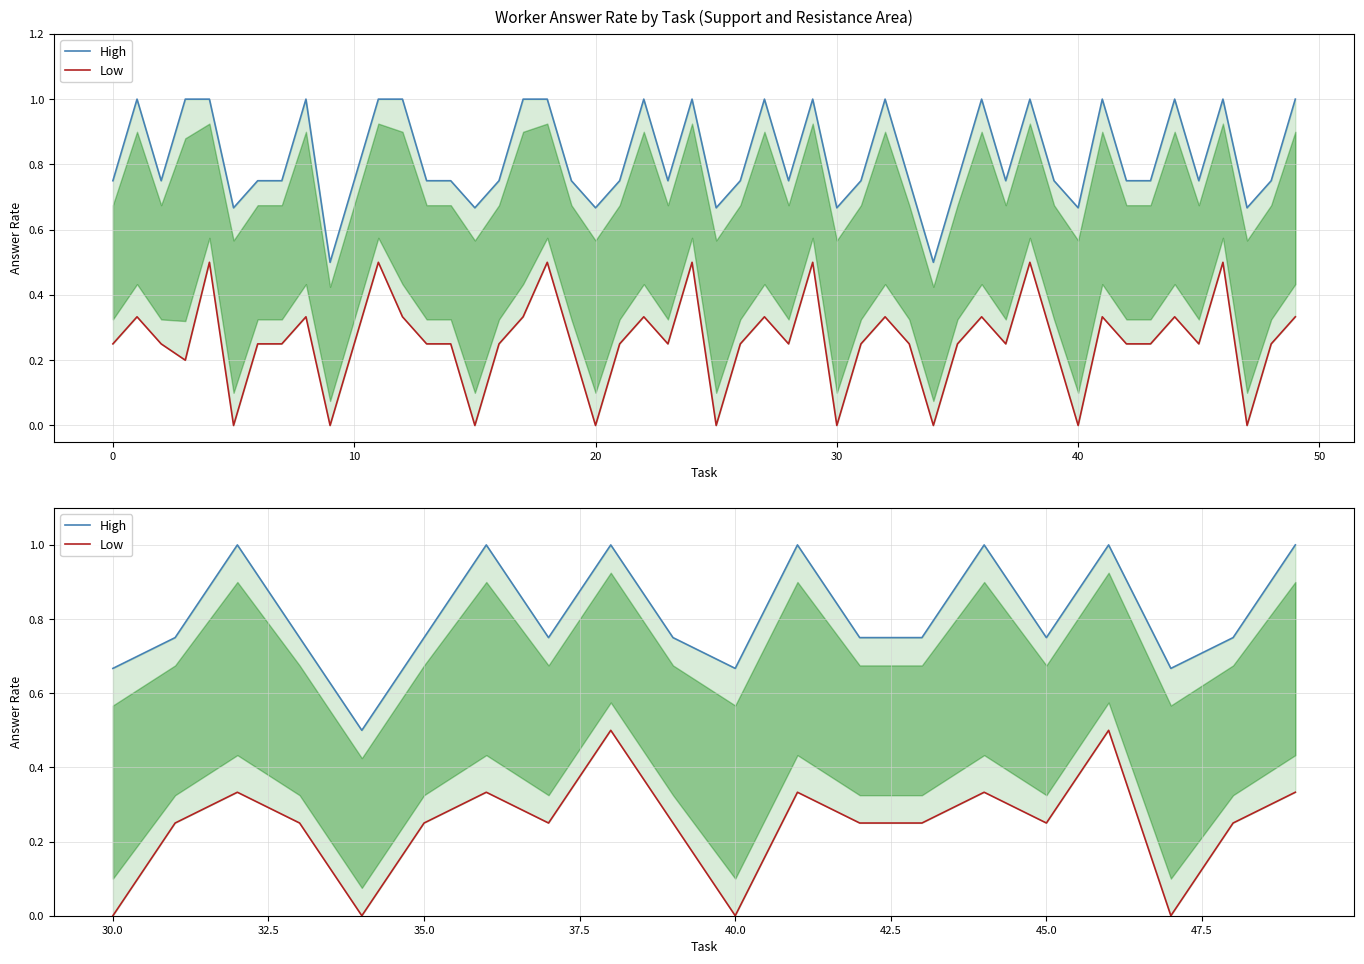

The value of High at 17 is 0.3. True or false?

False